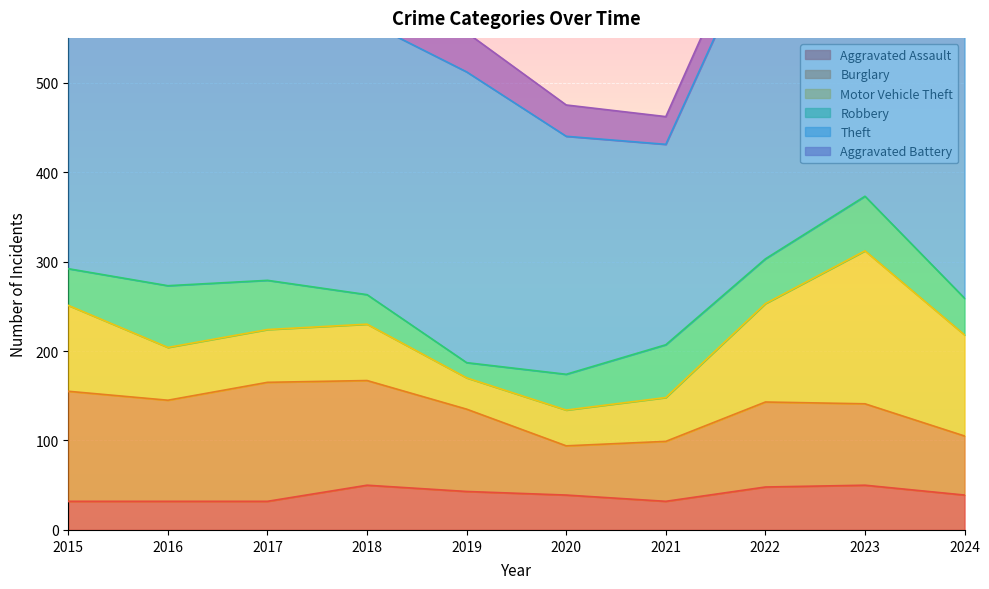

True or false: Theft has more than 0 points higher than both neighbors.

True